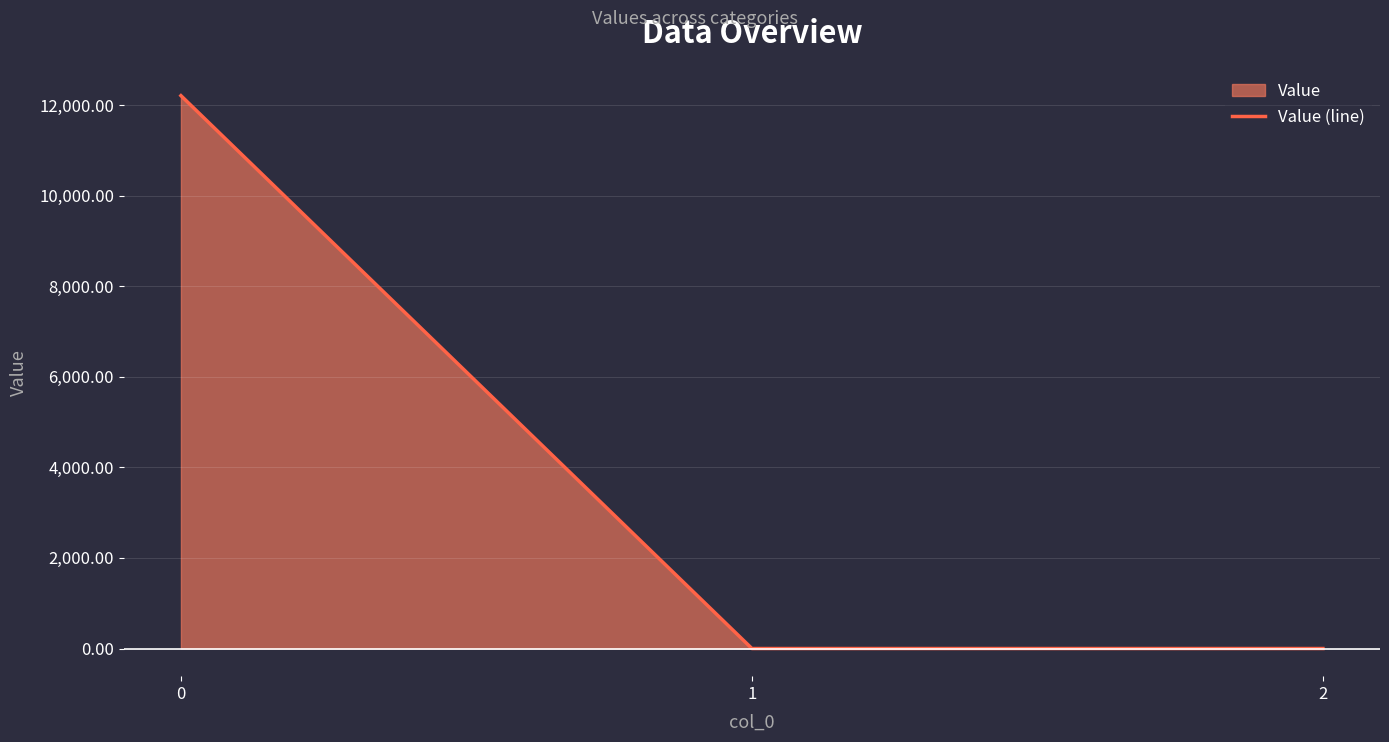

Where is the data nearest to the value 6103?

1